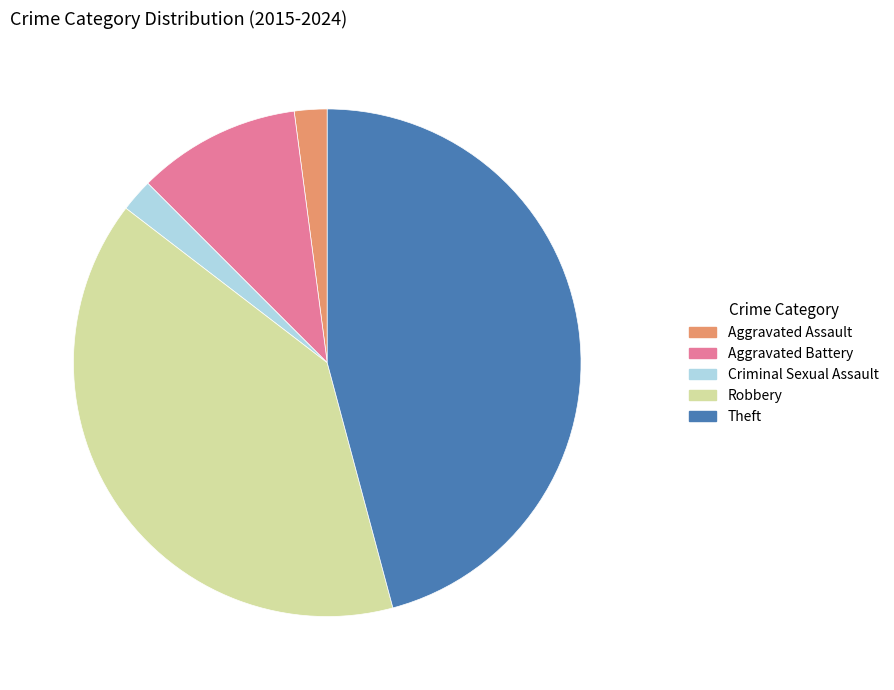

Between Aggravated Assault and Aggravated Battery, which is larger?

Aggravated Battery